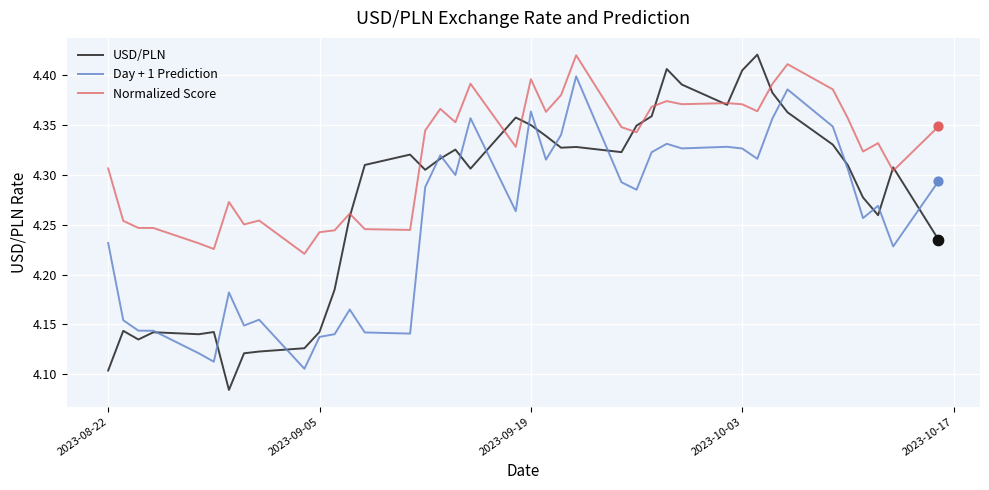

Which series has the largest range (max minus min)?

USD/PLN